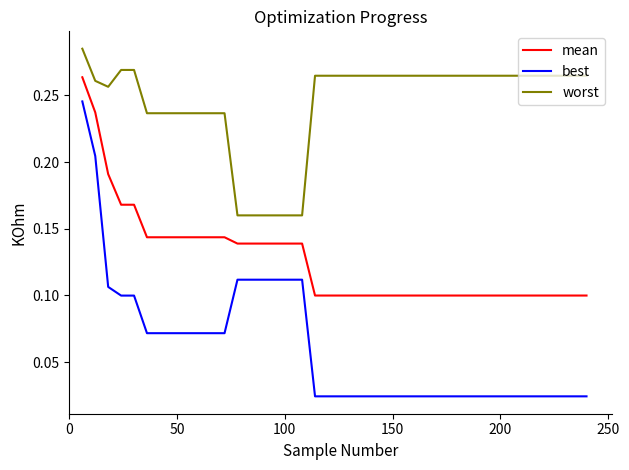

How many lines are shown in the chart?

3